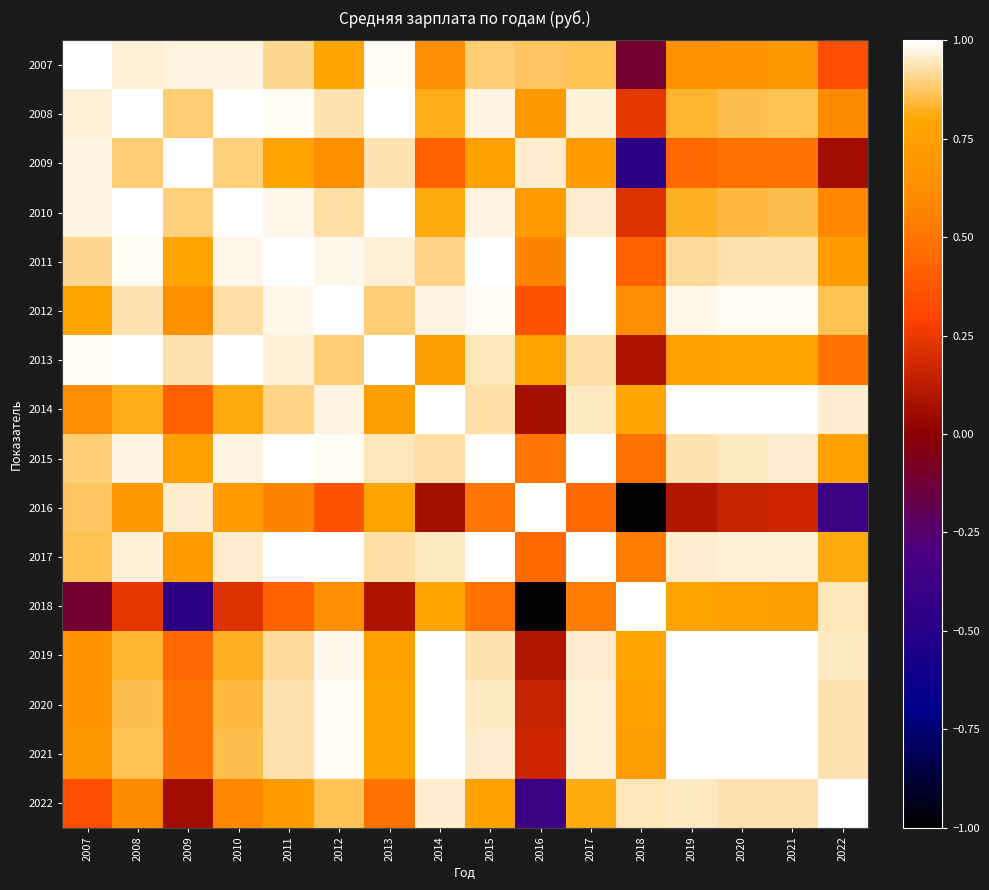

Reading right to left, what are all the values shown in this chart?

2007: 2022=0.3	2021=0.7	2020=0.7	2019=0.7	2018=-0.1	2017=0.9	2016=0.9	2015=0.9	2014=0.6	2013=1.0	2012=0.8	2011=0.9	2010=1.0	2009=1.0	2008=1.0	2007=1.0
2008: 2022=0.6	2021=0.9	2020=0.9	2019=0.8	2018=0.2	2017=1.0	2016=0.7	2015=1.0	2014=0.8	2013=1.0	2012=0.9	2011=1.0	2010=1.0	2009=0.9	2008=1.0	2007=1.0
2009: 2022=0.1	2021=0.5	2020=0.5	2019=0.4	2018=-0.5	2017=0.7	2016=1.0	2015=0.8	2014=0.4	2013=0.9	2012=0.6	2011=0.8	2010=0.9	2009=1.0	2008=0.9	2007=1.0
2010: 2022=0.6	2021=0.9	2020=0.8	2019=0.8	2018=0.2	2017=1.0	2016=0.7	2015=1.0	2014=0.8	2013=1.0	2012=0.9	2011=1.0	2010=1.0	2009=0.9	2008=1.0	2007=1.0
2011: 2022=0.7	2021=0.9	2020=0.9	2019=0.9	2018=0.4	2017=1.0	2016=0.6	2015=1.0	2014=0.9	2013=1.0	2012=1.0	2011=1.0	2010=1.0	2009=0.8	2008=1.0	2007=0.9
2012: 2022=0.9	2021=1.0	2020=1.0	2019=1.0	2018=0.6	2017=1.0	2016=0.4	2015=1.0	2014=1.0	2013=0.9	2012=1.0	2011=1.0	2010=0.9	2009=0.6	2008=0.9	2007=0.8
2013: 2022=0.5	2021=0.8	2020=0.8	2019=0.8	2018=0.1	2017=0.9	2016=0.8	2015=0.9	2014=0.7	2013=1.0	2012=0.9	2011=1.0	2010=1.0	2009=0.9	2008=1.0	2007=1.0
2014: 2022=1.0	2021=1.0	2020=1.0	2019=1.0	2018=0.8	2017=0.9	2016=0.1	2015=0.9	2014=1.0	2013=0.7	2012=1.0	2011=0.9	2010=0.8	2009=0.4	2008=0.8	2007=0.6
2015: 2022=0.8	2021=1.0	2020=1.0	2019=0.9	2018=0.5	2017=1.0	2016=0.5	2015=1.0	2014=0.9	2013=0.9	2012=1.0	2011=1.0	2010=1.0	2009=0.8	2008=1.0	2007=0.9
2016: 2022=-0.4	2021=0.2	2020=0.2	2019=0.1	2018=-1.0	2017=0.5	2016=1.0	2015=0.5	2014=0.1	2013=0.8	2012=0.4	2011=0.6	2010=0.7	2009=1.0	2008=0.7	2007=0.9
2017: 2022=0.8	2021=1.0	2020=1.0	2019=1.0	2018=0.5	2017=1.0	2016=0.5	2015=1.0	2014=0.9	2013=0.9	2012=1.0	2011=1.0	2010=1.0	2009=0.7	2008=1.0	2007=0.9
2018: 2022=0.9	2021=0.7	2020=0.8	2019=0.8	2018=1.0	2017=0.5	2016=-1.0	2015=0.5	2014=0.8	2013=0.1	2012=0.6	2011=0.4	2010=0.2	2009=-0.5	2008=0.2	2007=-0.1
2019: 2022=0.9	2021=1.0	2020=1.0	2019=1.0	2018=0.8	2017=1.0	2016=0.1	2015=0.9	2014=1.0	2013=0.8	2012=1.0	2011=0.9	2010=0.8	2009=0.4	2008=0.8	2007=0.7
2020: 2022=0.9	2021=1.0	2020=1.0	2019=1.0	2018=0.8	2017=1.0	2016=0.2	2015=1.0	2014=1.0	2013=0.8	2012=1.0	2011=0.9	2010=0.8	2009=0.5	2008=0.9	2007=0.7
2021: 2022=0.9	2021=1.0	2020=1.0	2019=1.0	2018=0.7	2017=1.0	2016=0.2	2015=1.0	2014=1.0	2013=0.8	2012=1.0	2011=0.9	2010=0.9	2009=0.5	2008=0.9	2007=0.7
2022: 2022=1.0	2021=0.9	2020=0.9	2019=0.9	2018=0.9	2017=0.8	2016=-0.4	2015=0.8	2014=1.0	2013=0.5	2012=0.9	2011=0.7	2010=0.6	2009=0.1	2008=0.6	2007=0.3